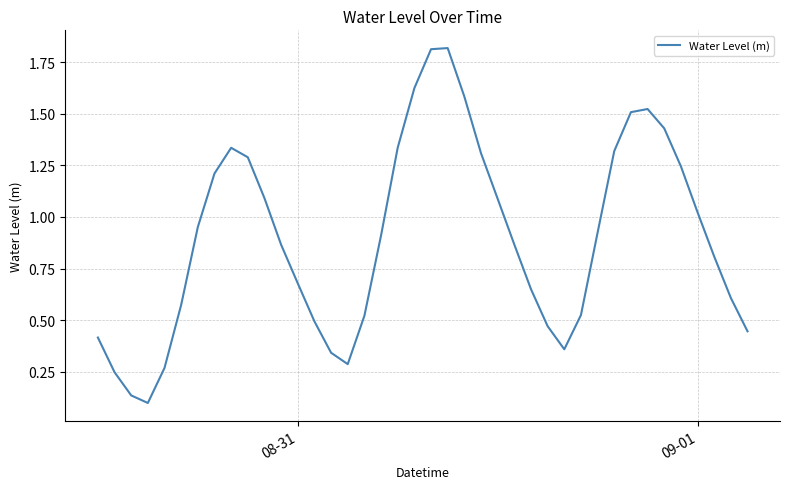

What is the difference between the second highest and second lowest values?

1.7